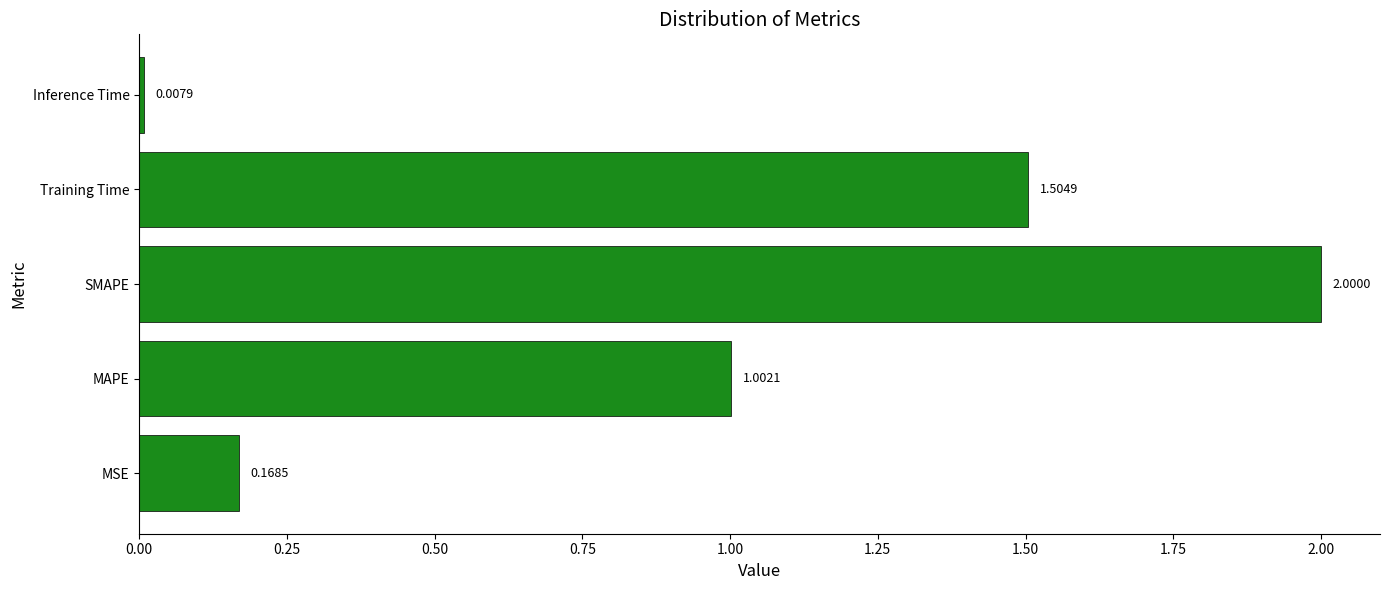

How many data points are less than 1?

2